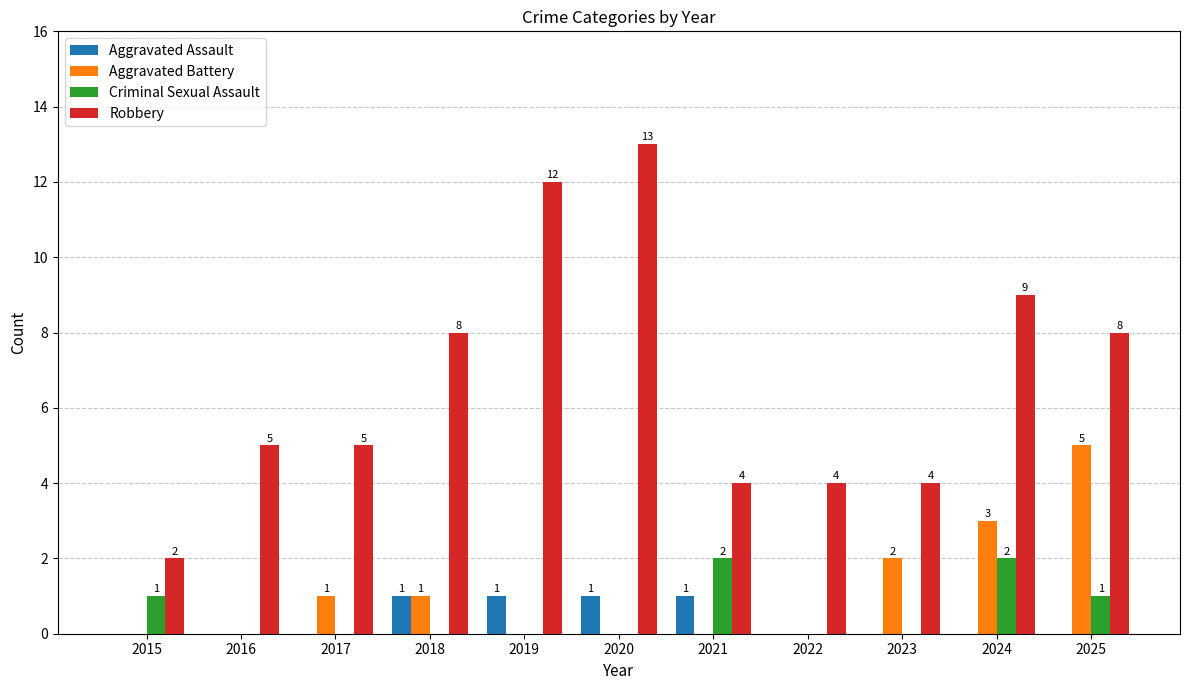

Which series has the largest total across all categories?

Robbery